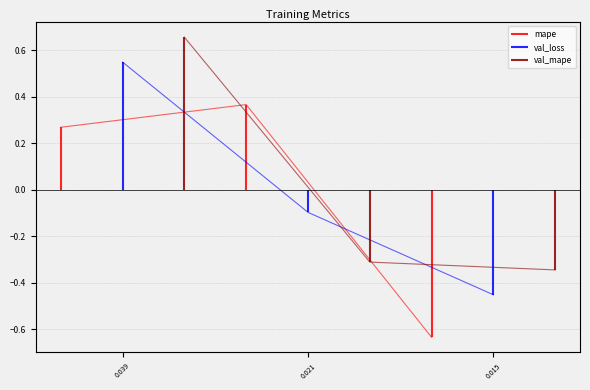

What is the value of the mape_line point at the 2nd from the left?

0.4